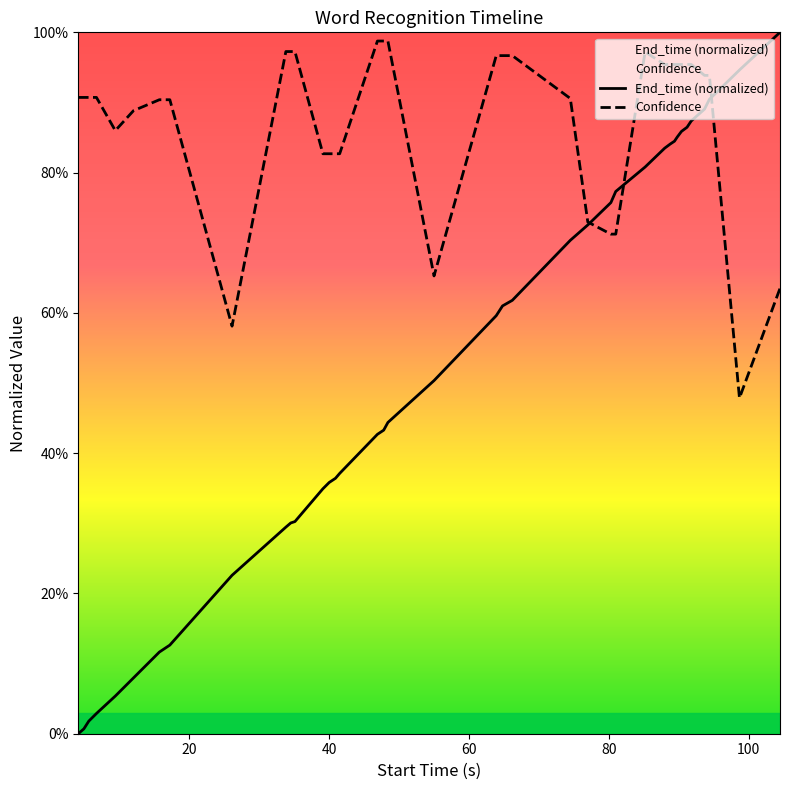

What is the average value of the Confidence series?

0.9